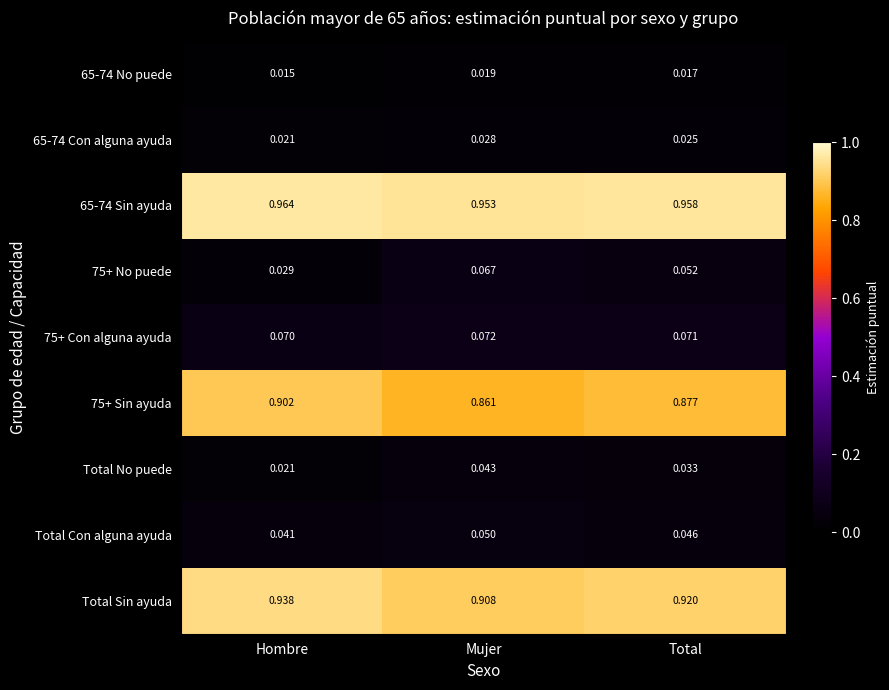

Rank the categories by 75+ No puede value from highest to lowest.

Mujer, Total, Hombre